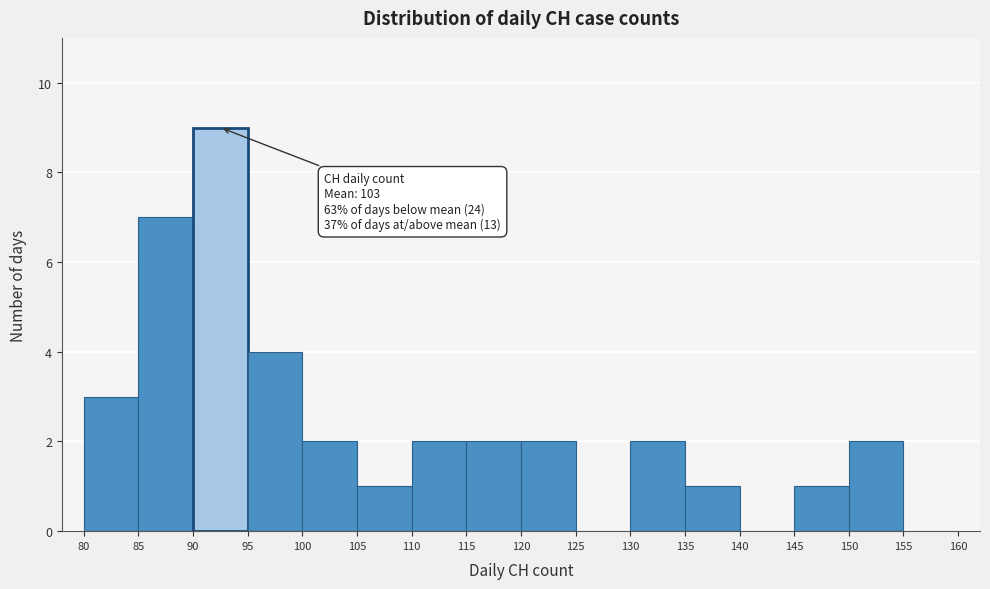

Over which range of the x-axis is the bar tallest?

90 to 95